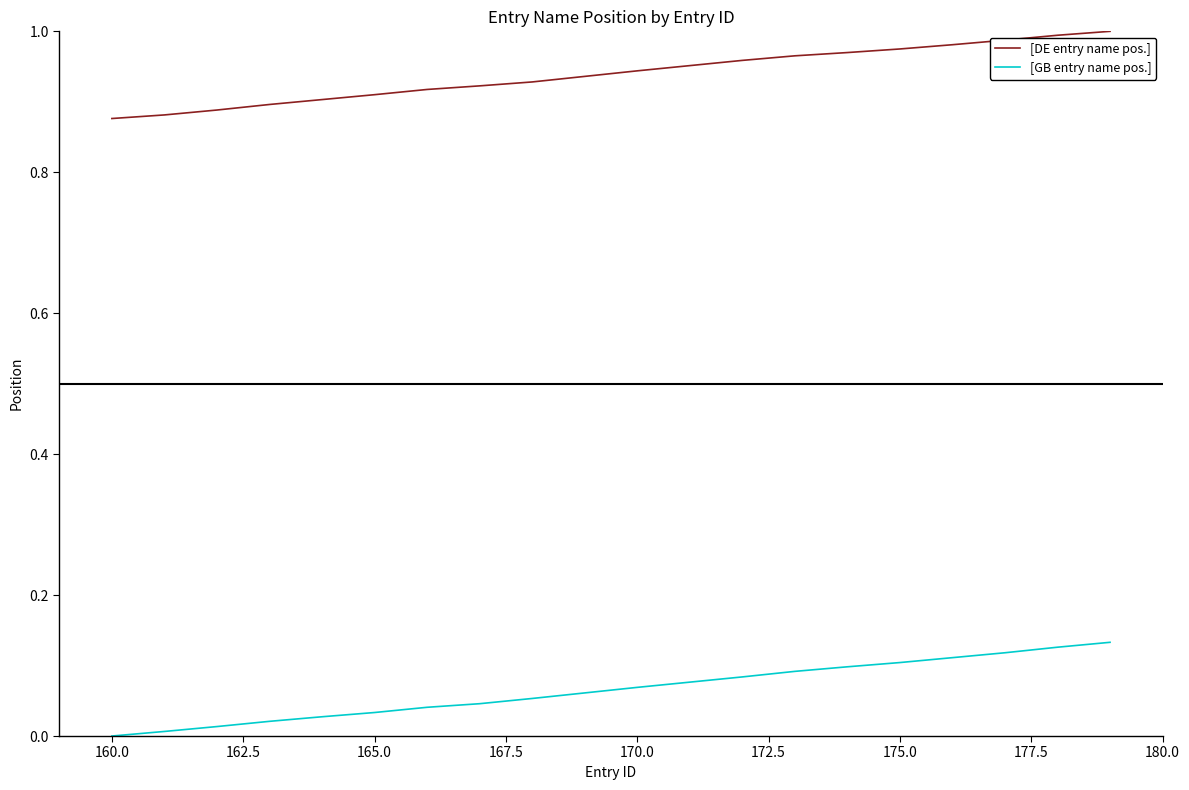

Which series has the largest total across all categories?

[DE entry name pos.]